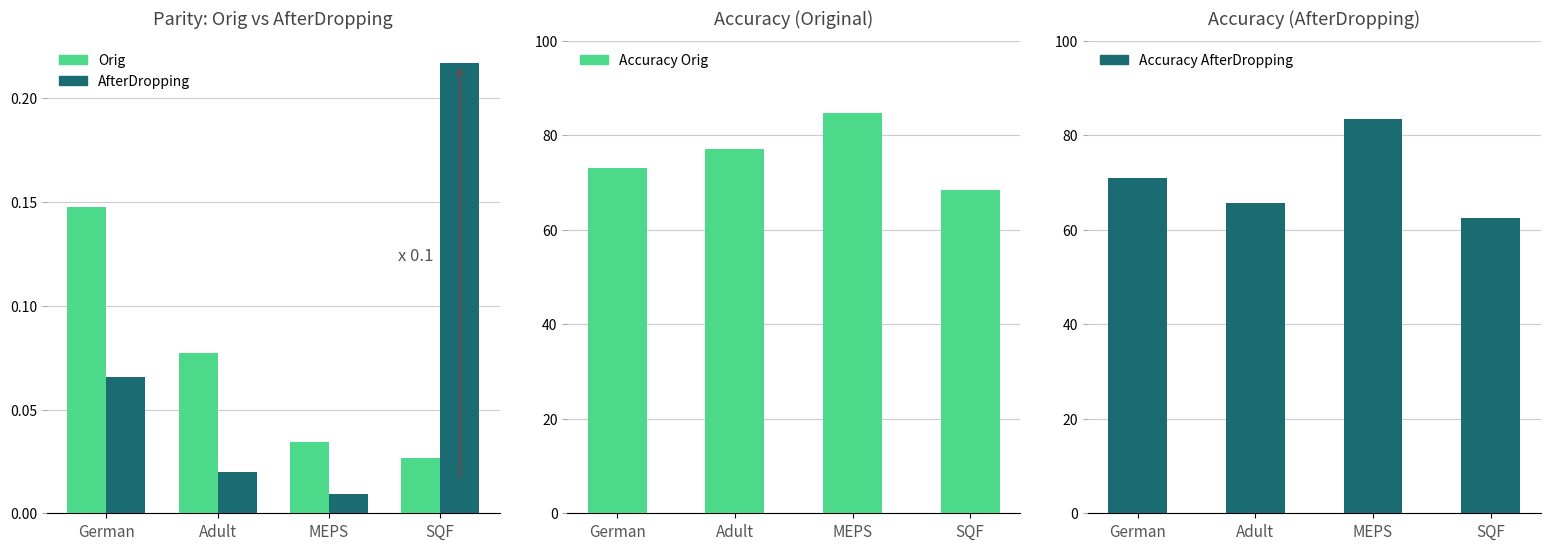

Reading left to right, what are all the values shown in this chart?

Orig: German=0.1	Adult=0.1	MEPS=0.0	SQF=0.0
AfterDropping: German=0.1	Adult=0.0	MEPS=0.0	SQF=0.2
Accuracy Orig: German=73.0	Adult=77.2	MEPS=84.8	SQF=68.4
Accuracy AfterDropping: German=71.0	Adult=65.6	MEPS=83.4	SQF=62.6